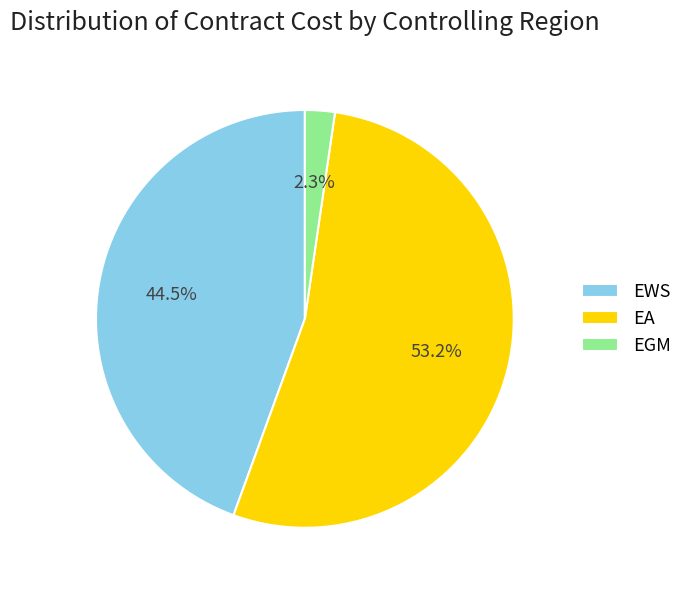

Rank the categories by value from highest to lowest.

EA, EWS, EGM